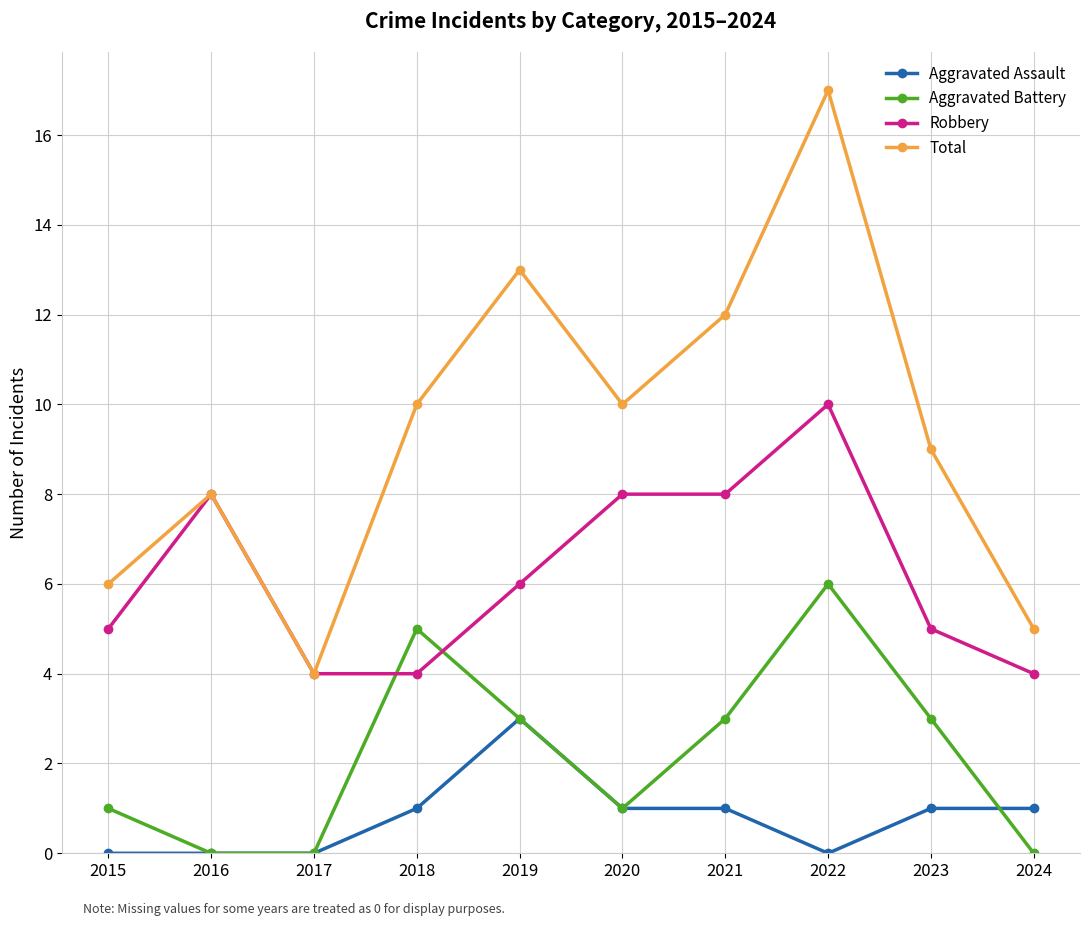

List the series in order of their overall mean, lowest first.

Aggravated Assault, Aggravated Battery, Robbery, Total